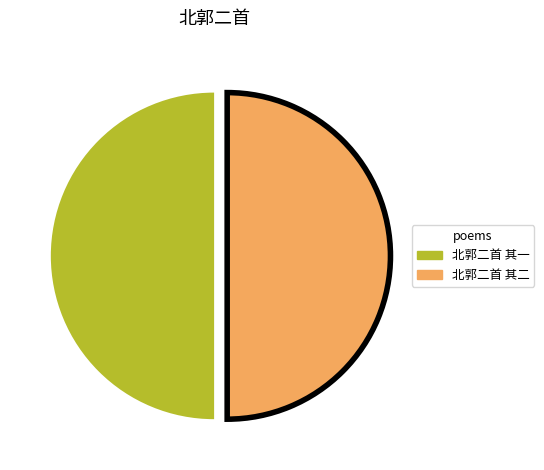

Do 北郭二首 其二 and 北郭二首 其一 together represent more than half of the pie?

Yes